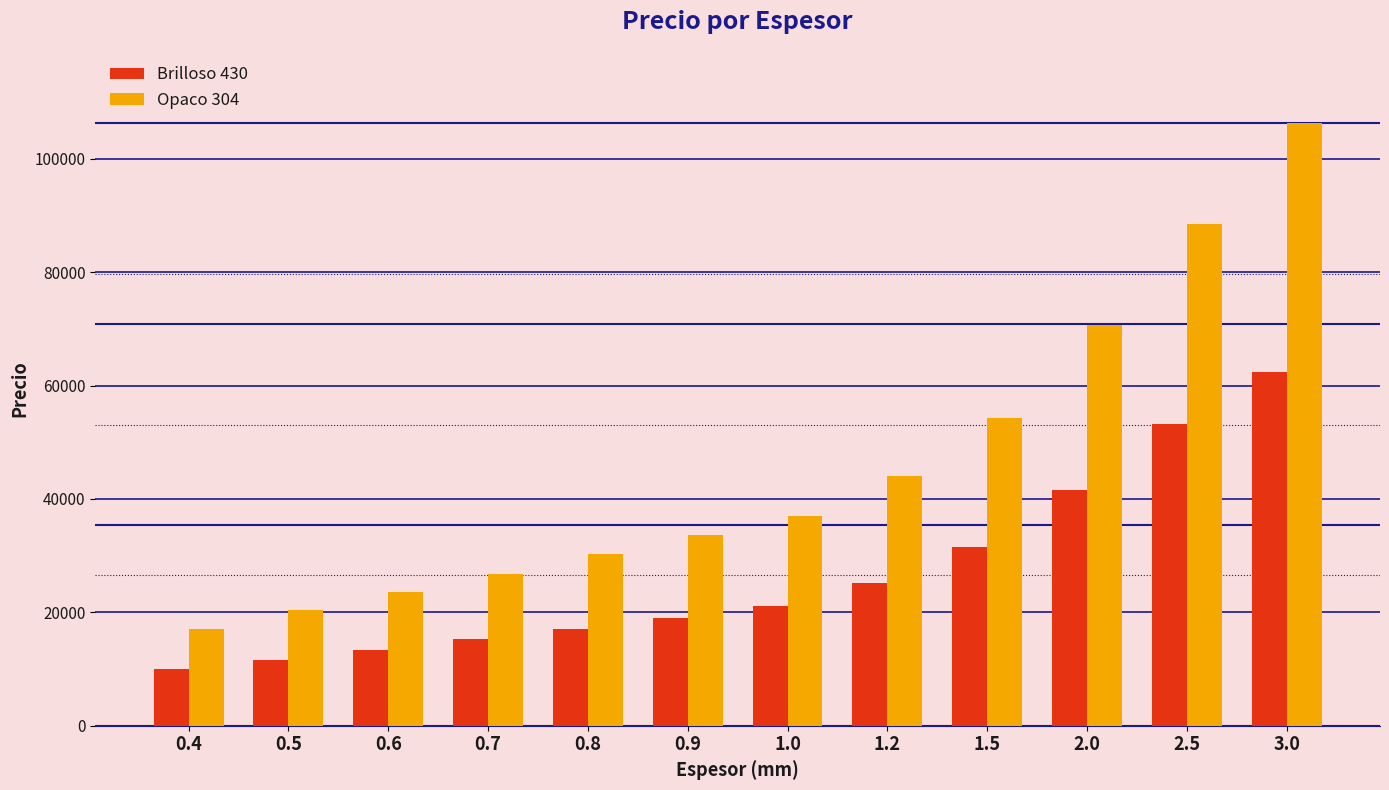

Which label corresponds to the smallest value in the chart?

0.4